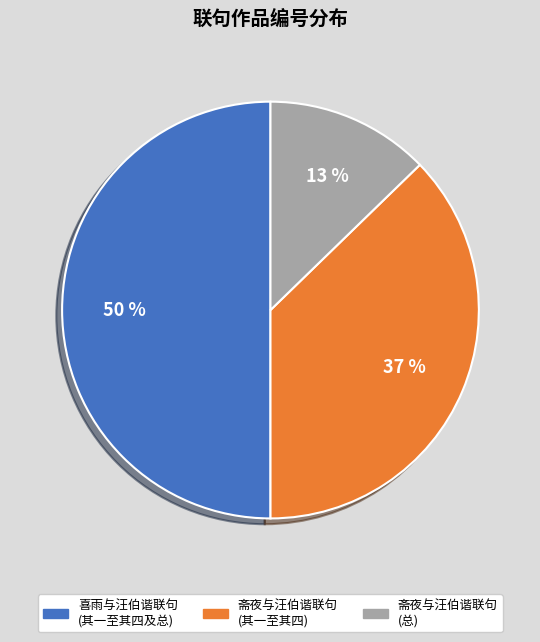

To the nearest percent, what is the difference between the largest and smallest slice percentages?

37%